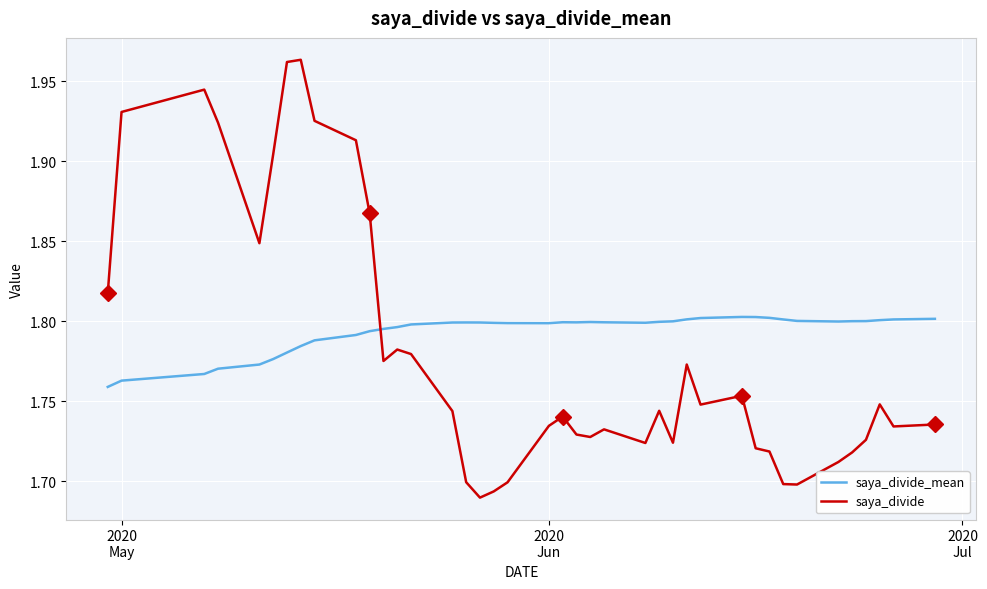

Which series has the largest total across all categories?

saya_divide_mean